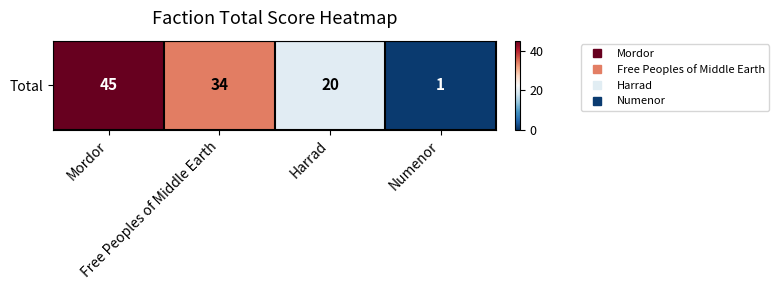

Rank the categories by value from lowest to highest.

Numenor, Harrad, Free Peoples of Middle Earth, Mordor